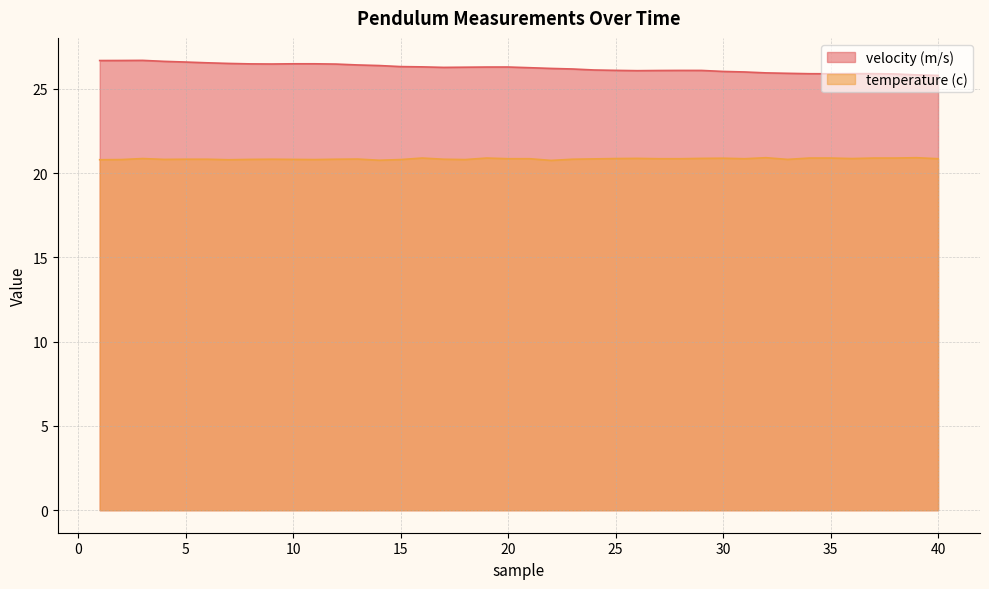

List the series in order of their peak value, lowest first.

temperature (c), velocity (m/s)